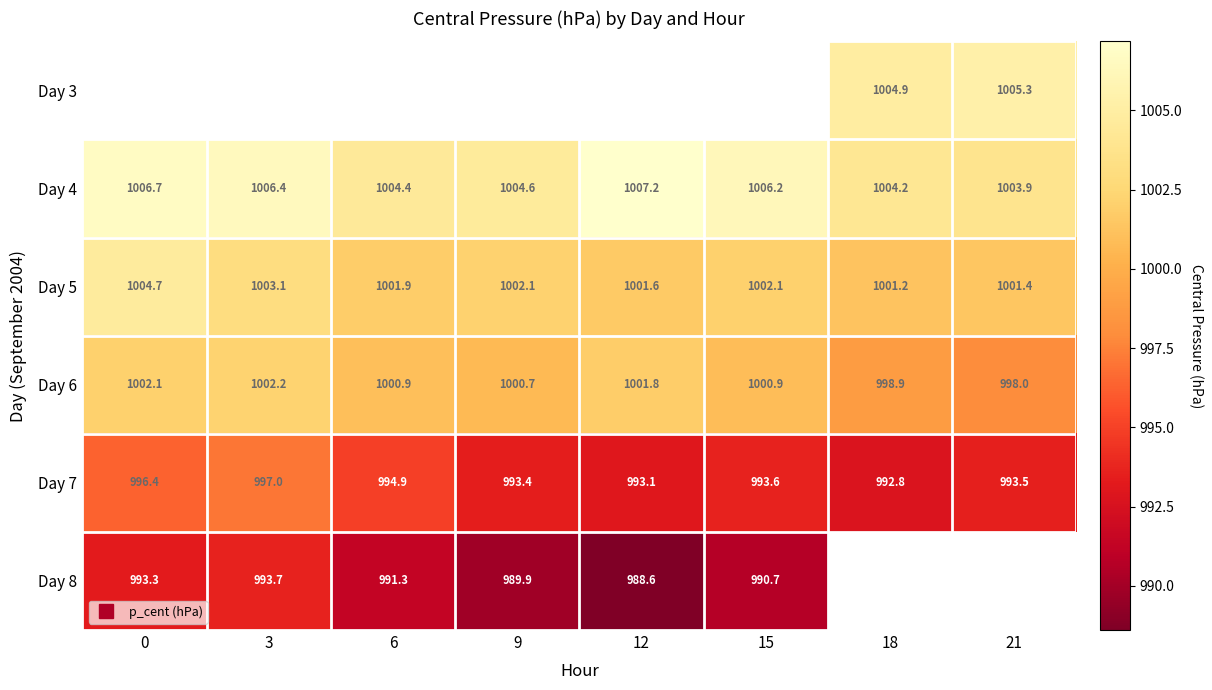

How many categories are shown in the chart?

8